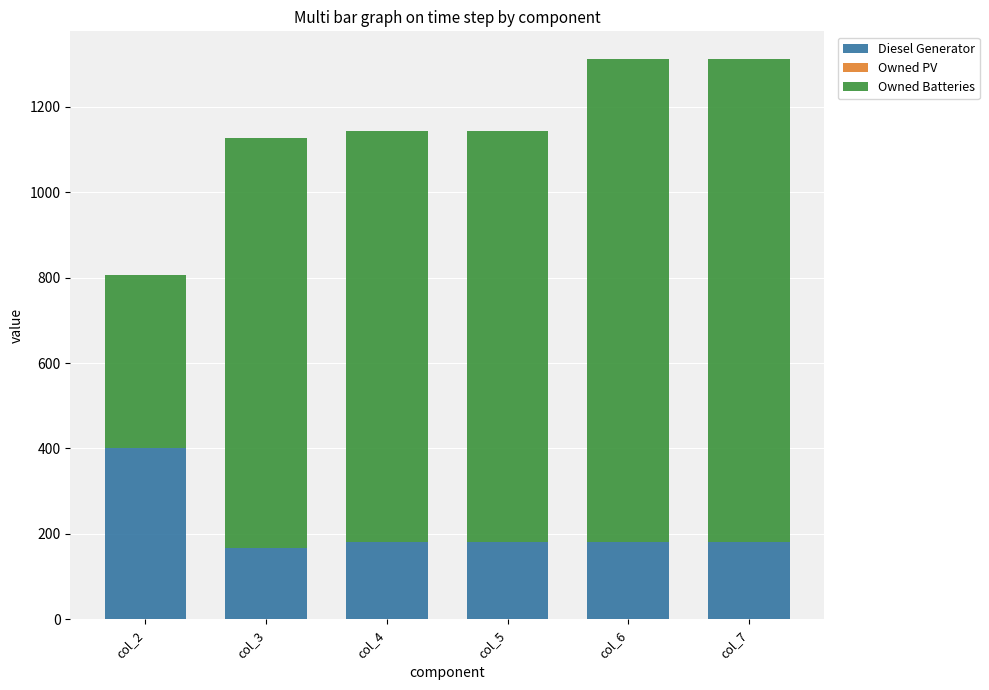

Does the chart contain stacked bars?

Yes